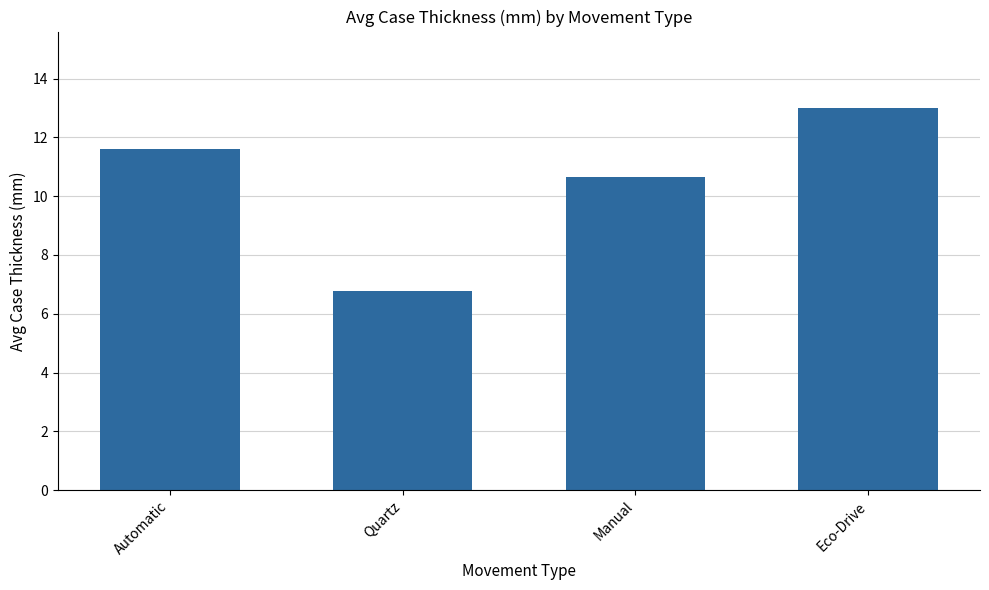

What is the smallest value displayed?

6.8